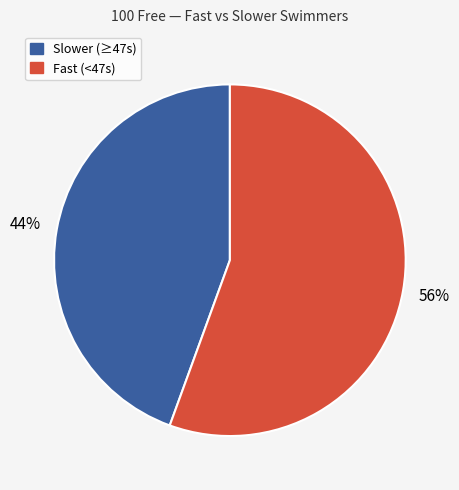

To the nearest percent, what is the average slice percentage?

50%